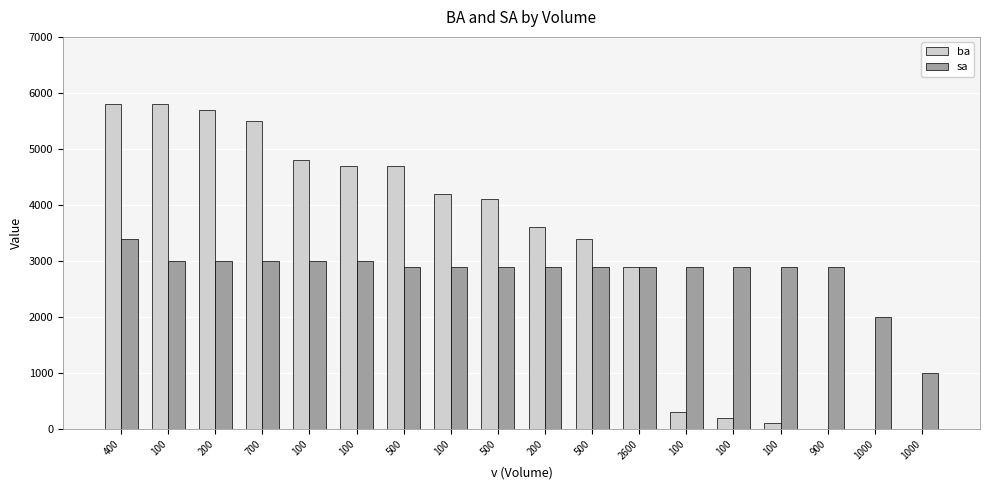

Does the chart contain stacked bars?

No